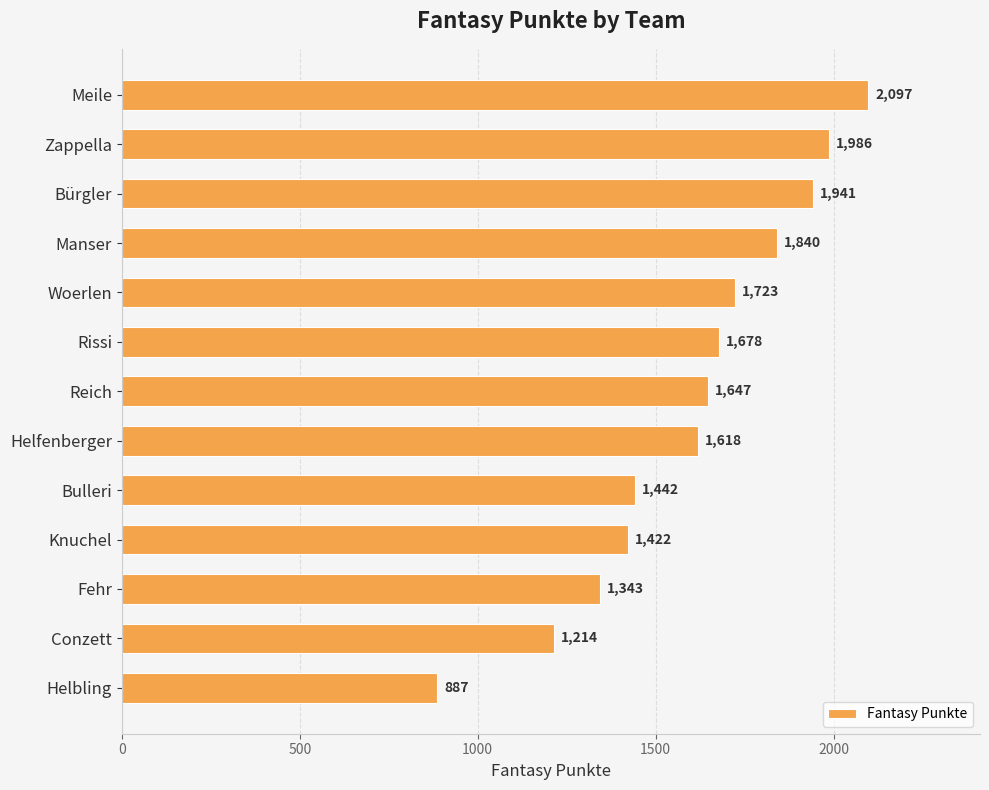

List the labels in order of value, largest first.

Meile, Zappella, Bürgler, Manser, Woerlen, Rissi, Reich, Helfenberger, Bulleri, Knuchel, Fehr, Conzett, Helbling